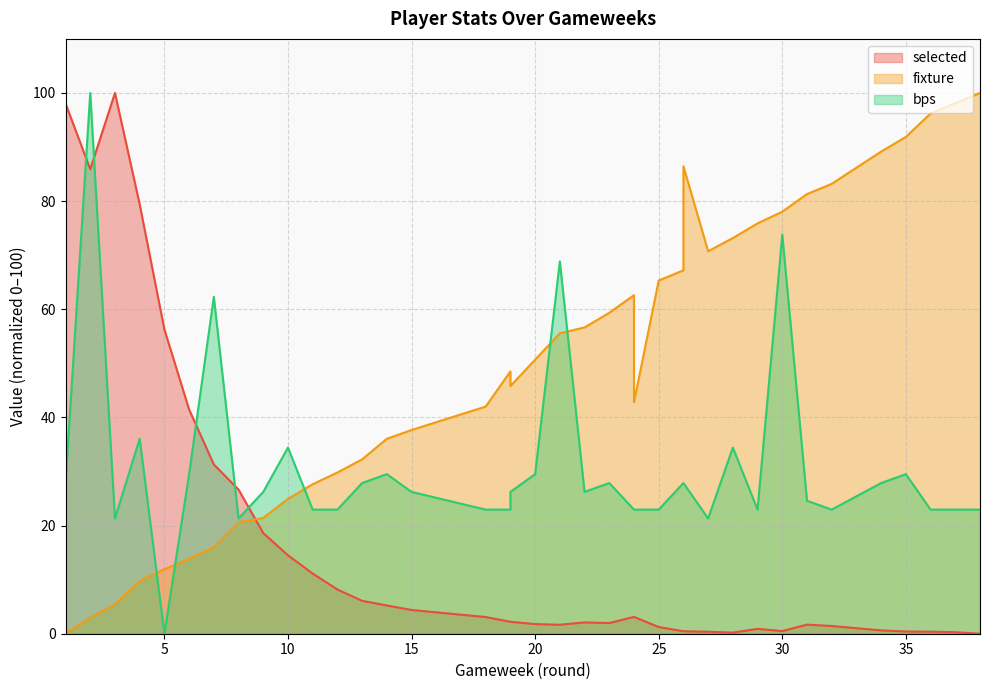

Read the selected value at 5.

56.3